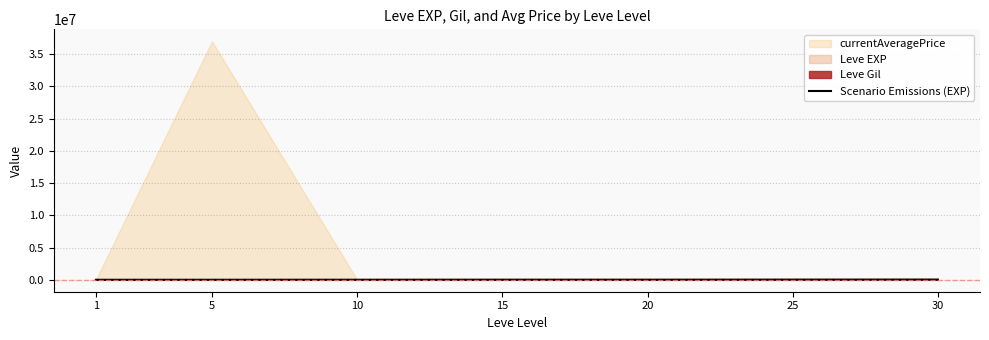

The value at 5 is 927.7. True or false?

False